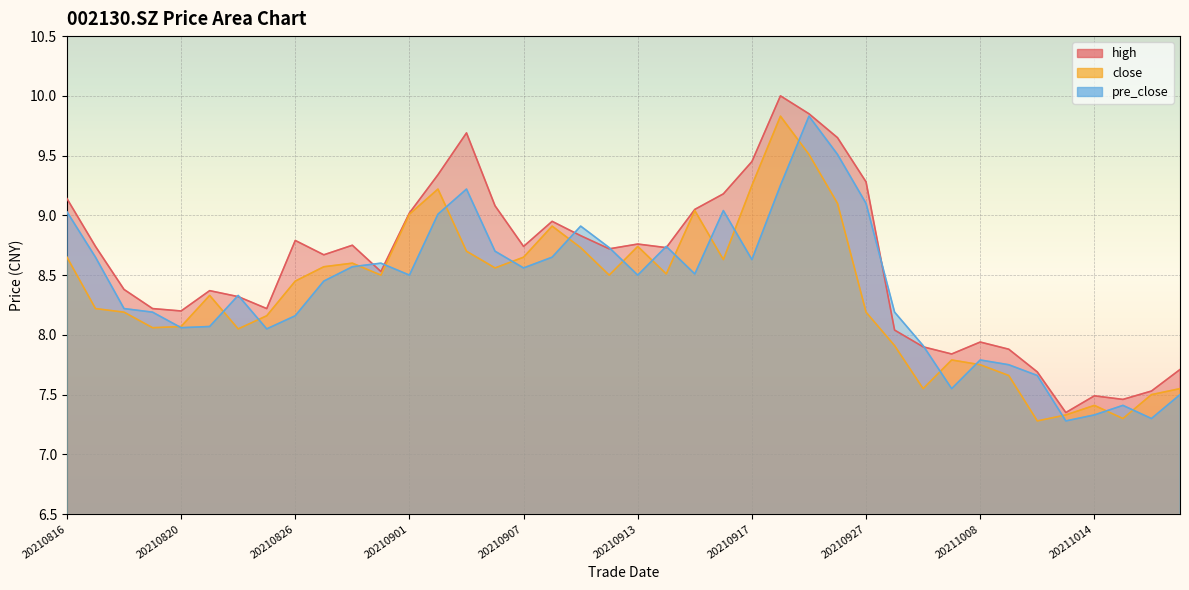

What is the total value across all series at 20210914?

26.0